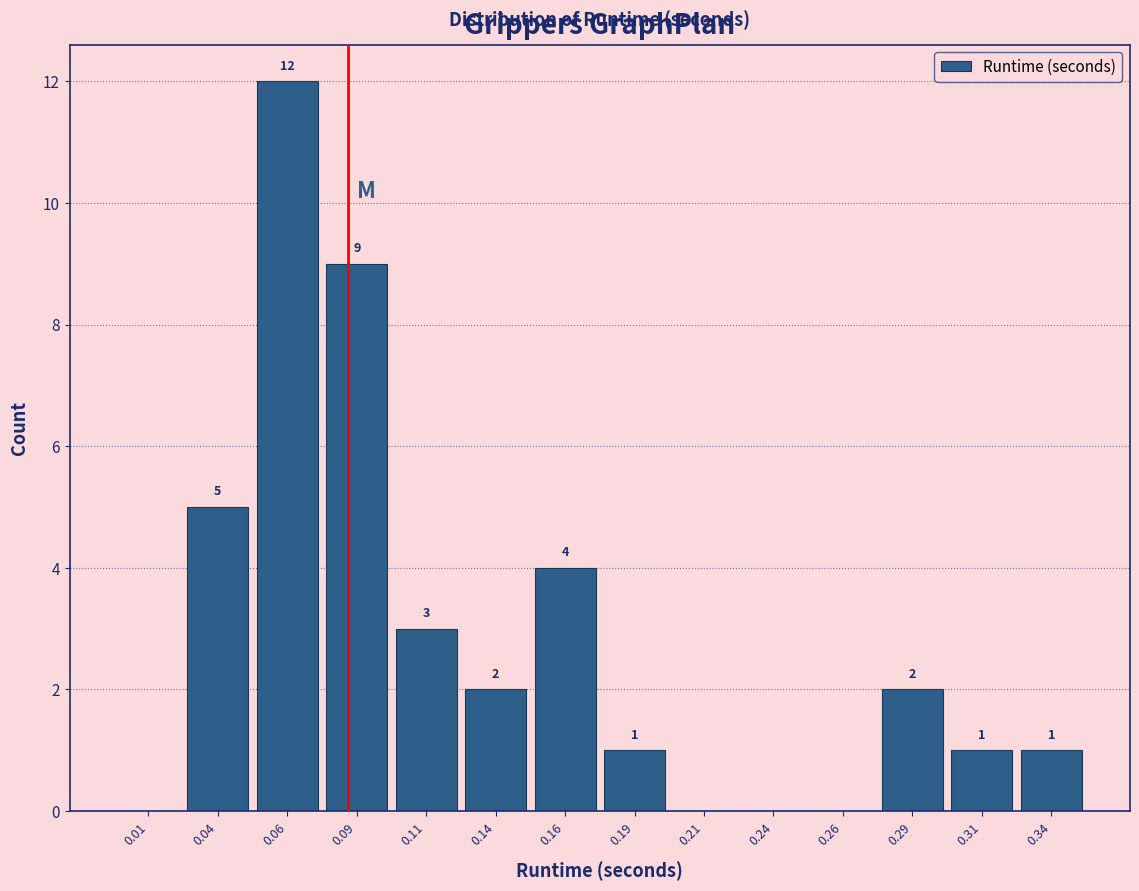

Which range on the x-axis has the tallest bar?

0.050 to 0.075